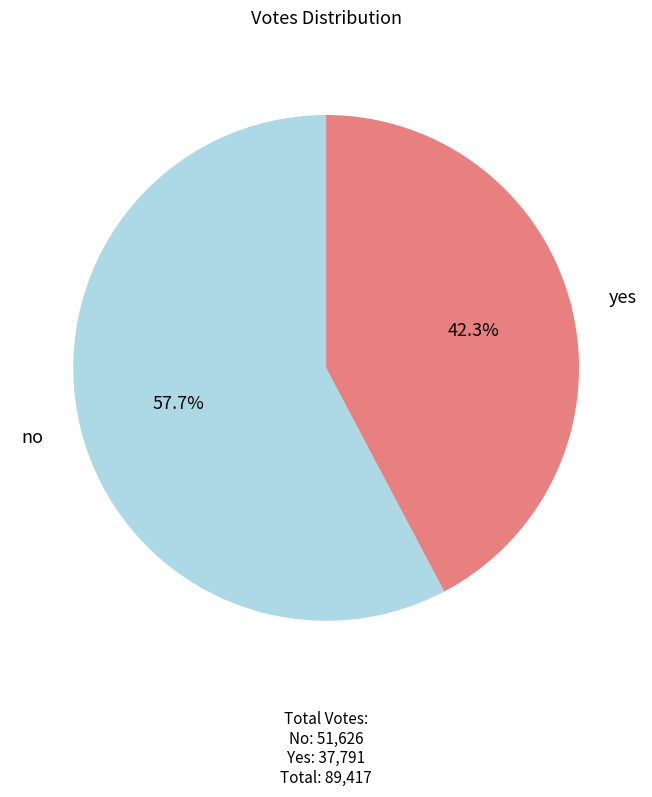

True or false: no accounts for 50% of the total.

False